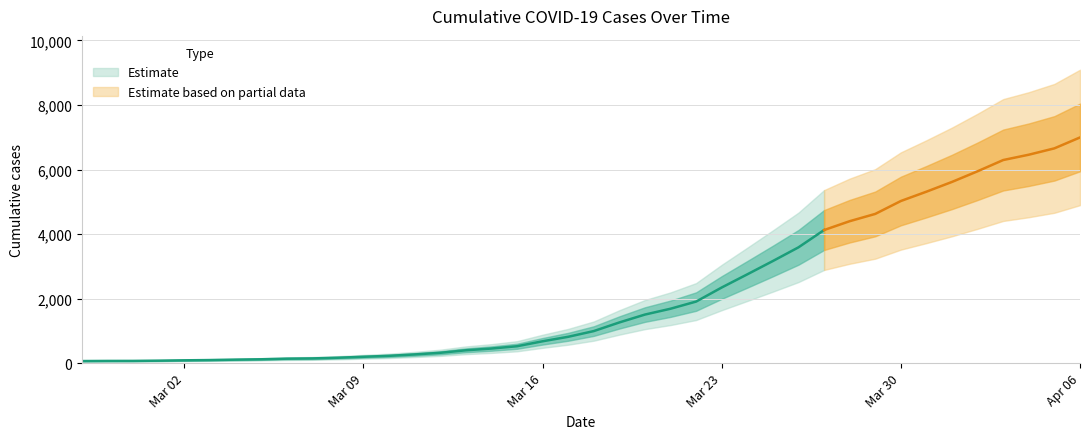

What is the label of the 33rd point from the left?

2020-03-30